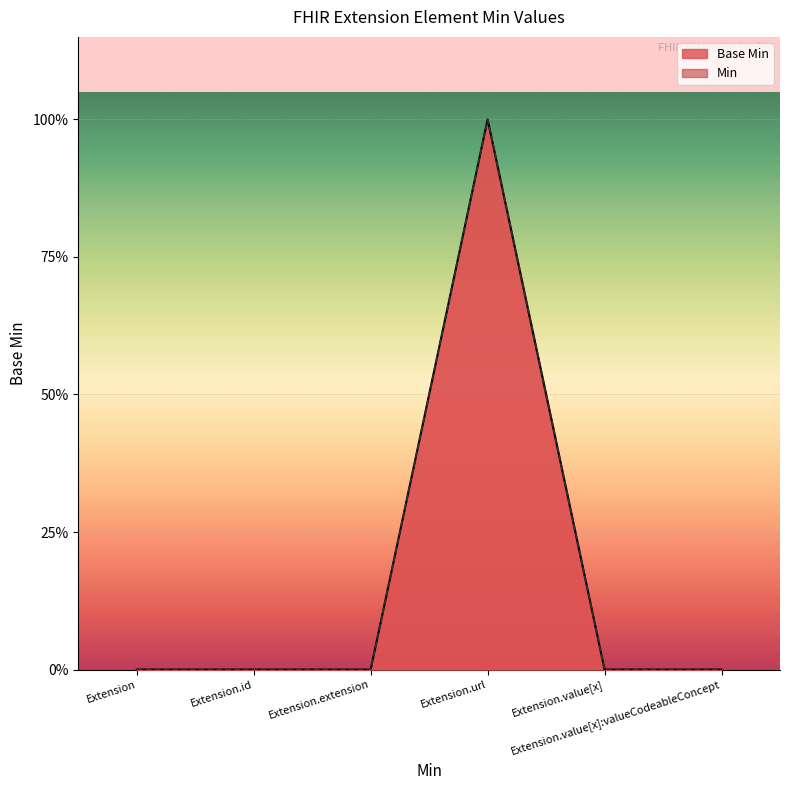

Between Extension.value[x] and Extension.url, which is larger?

Extension.url